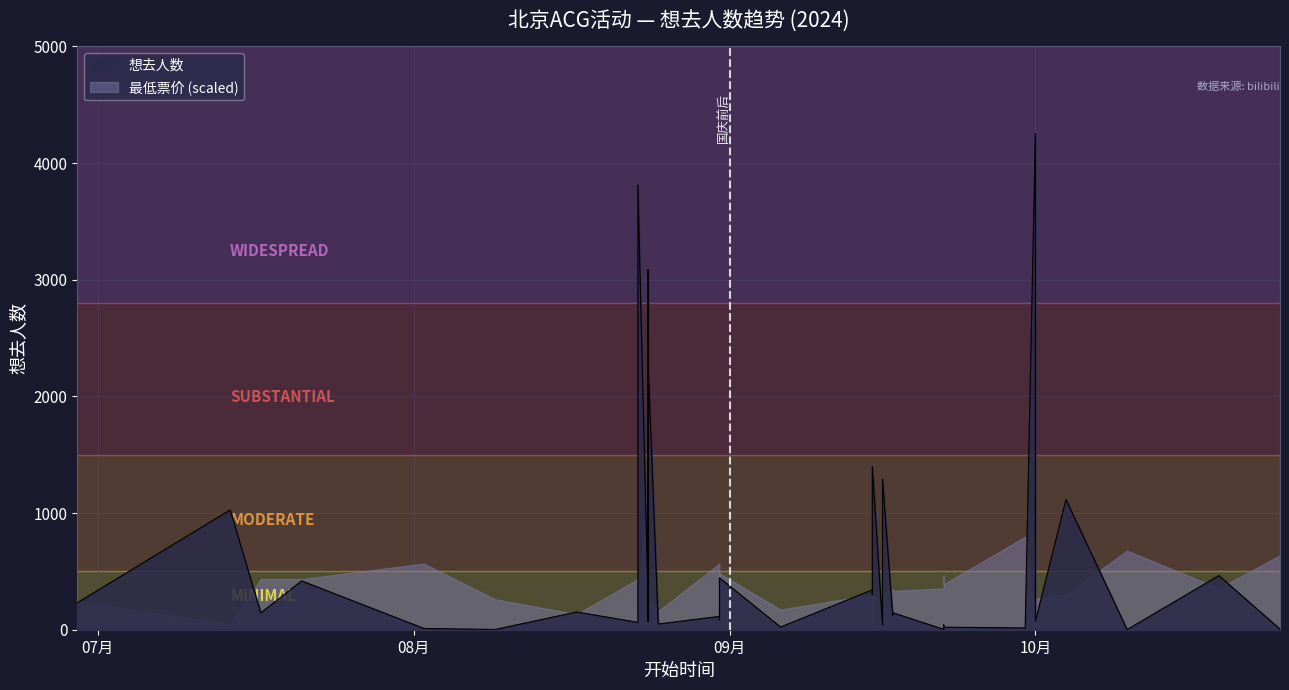

Which category has the highest value across all series?

10月